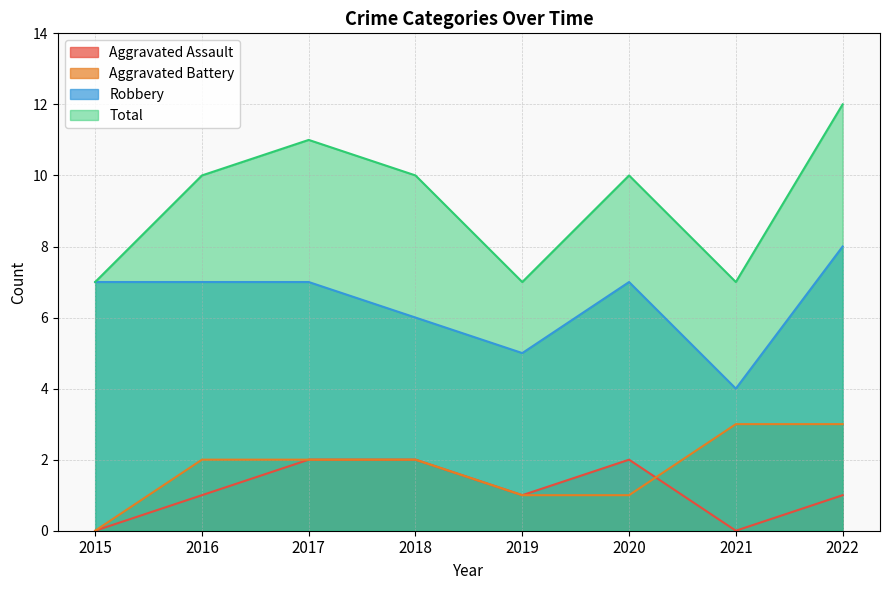

What is the maximum value shown in the chart?

12